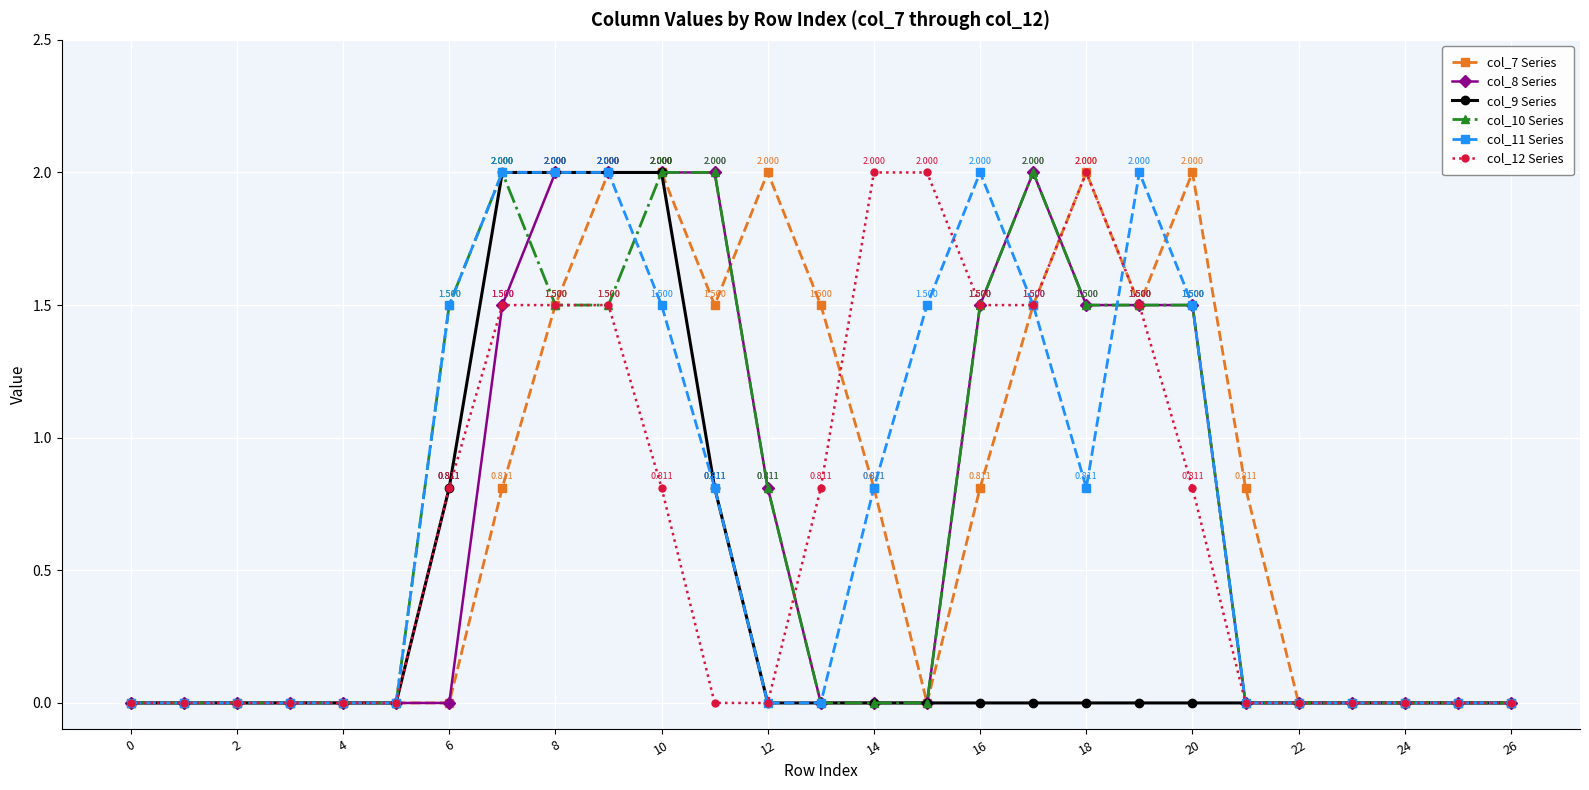

Count the number of categories in the chart.

27